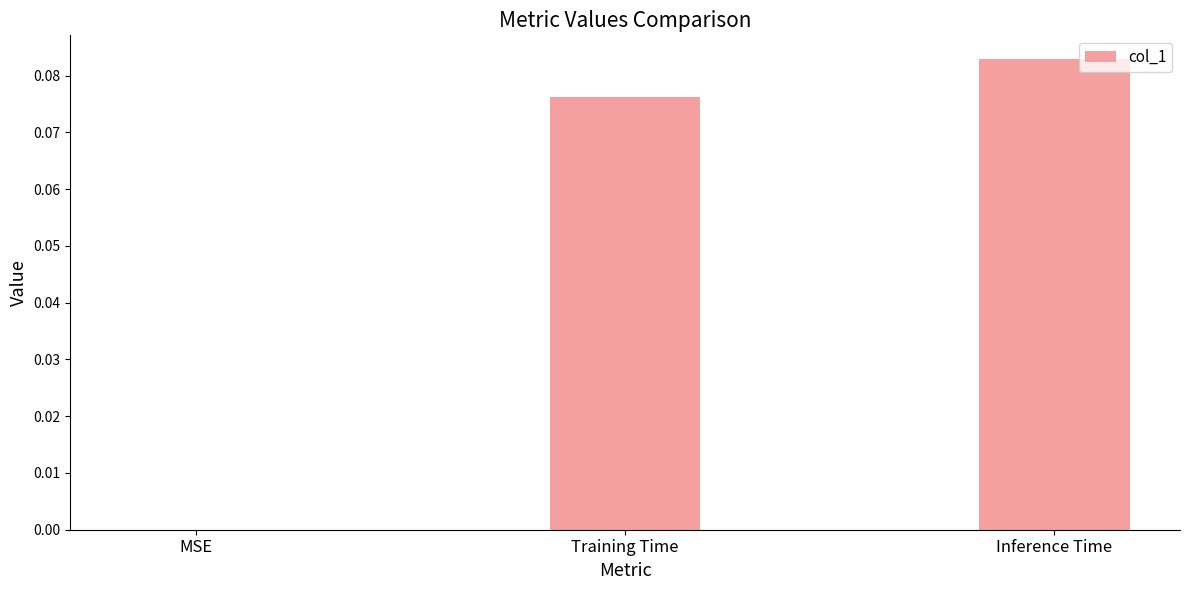

Which has a higher value, Inference Time or MSE?

Inference Time